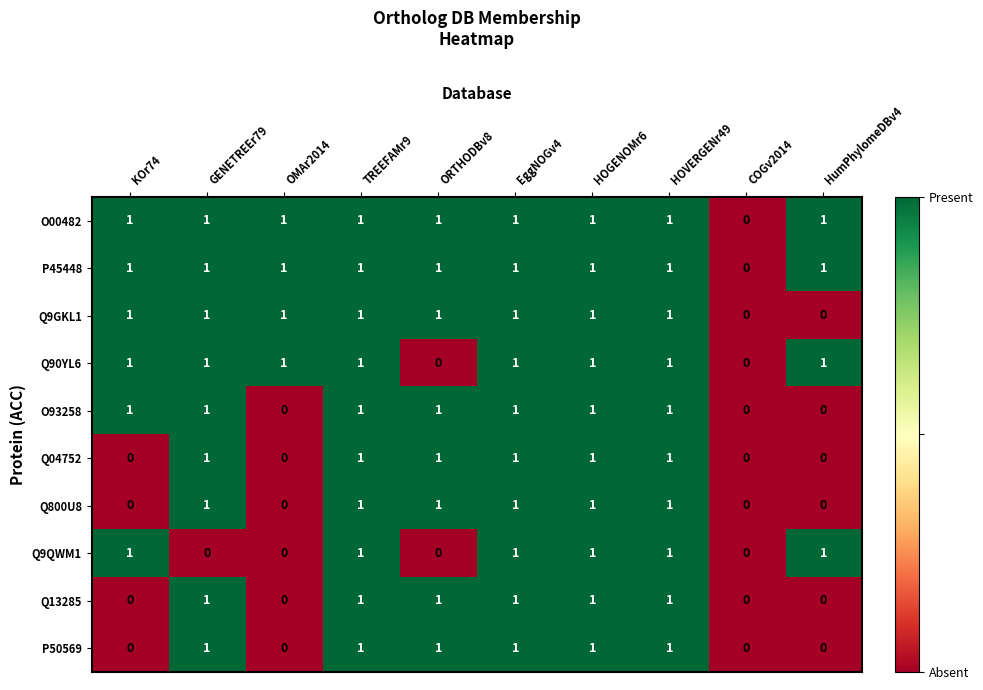

What is the sum of all Q90YL6 values?

8